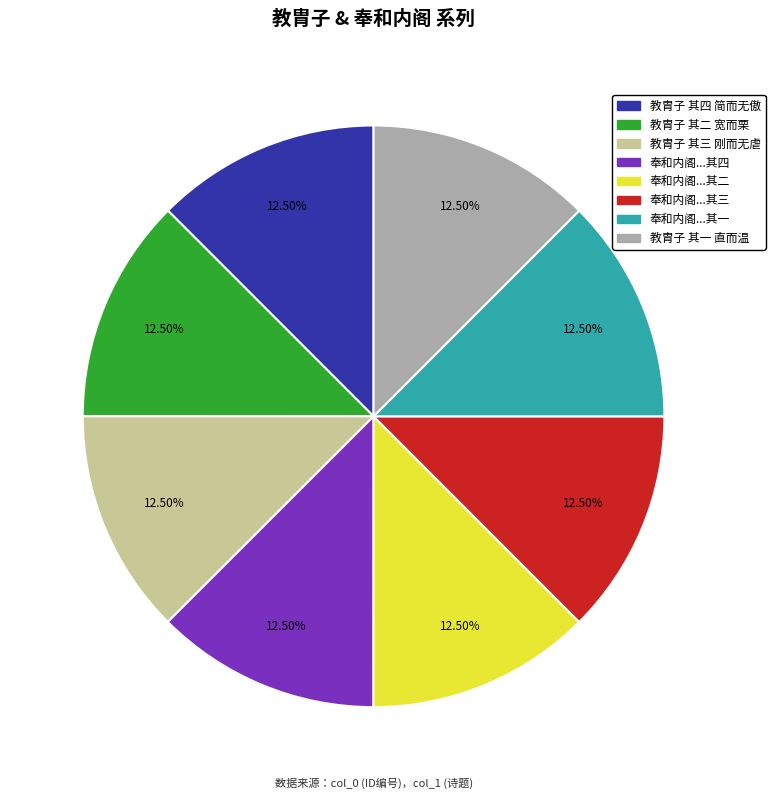

To the nearest percent, what is the average slice percentage?

12%